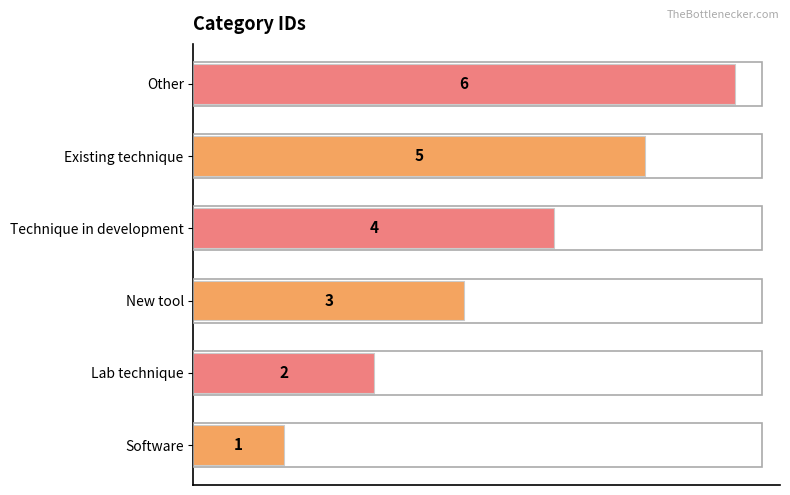

Is it true that the value at Technique in development is 1?

False